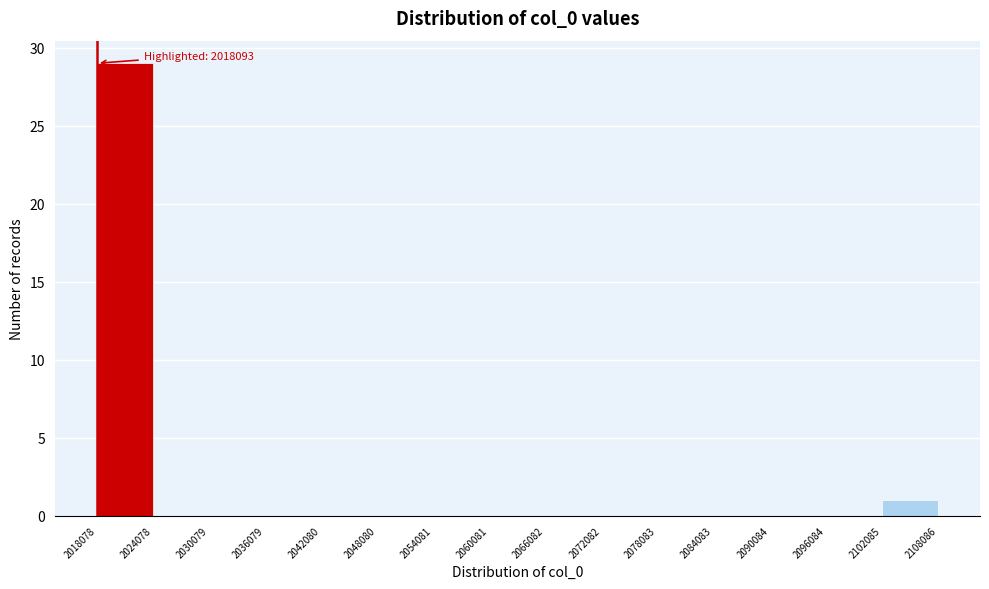

Over which range of the x-axis is the bar tallest?

2018078 to 2024078